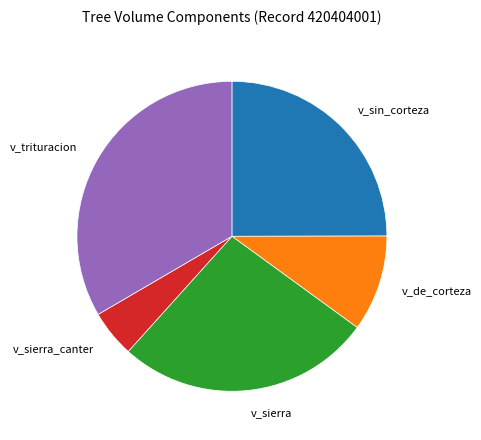

Do v_trituracion and v_de_corteza together represent more than half of the pie?

No